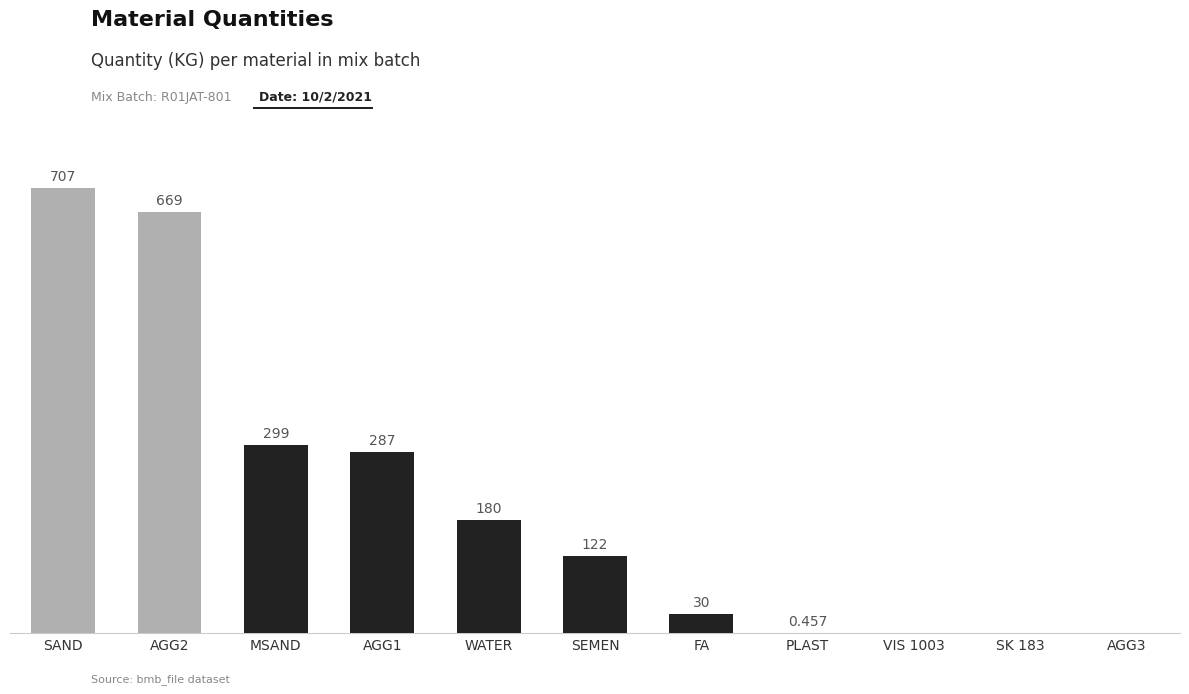

Which has a higher value, MSAND or VIS 1003?

MSAND